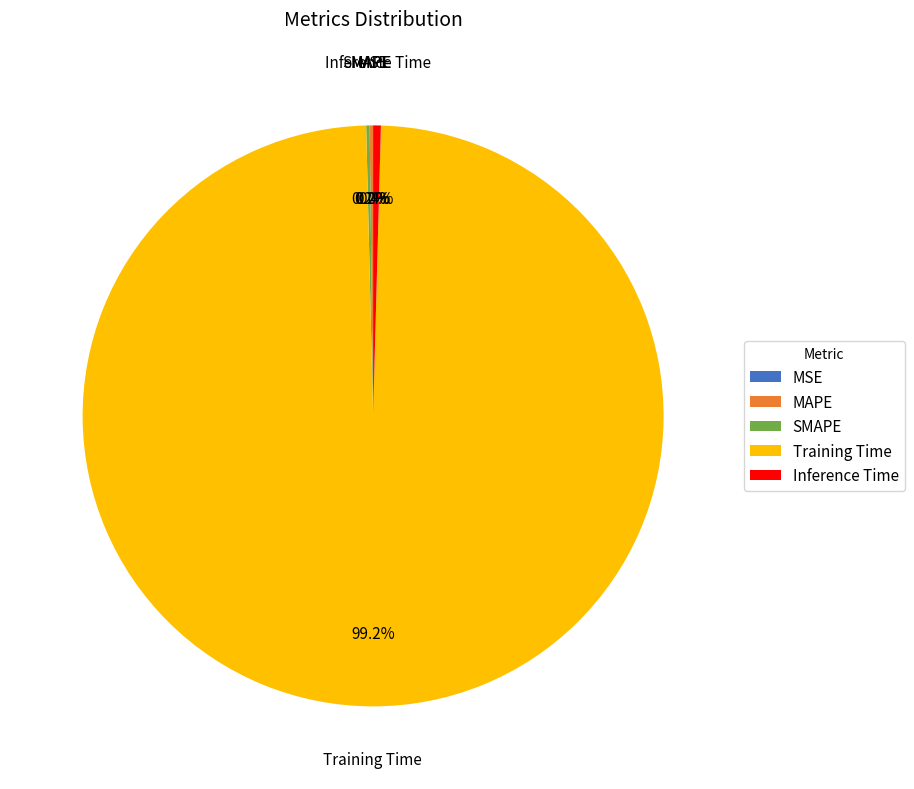

Which category has the biggest portion of the pie?

Training Time